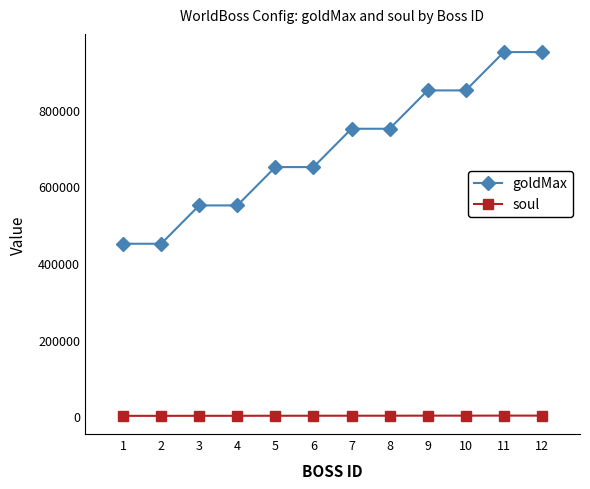

How many lines are shown in the chart?

2